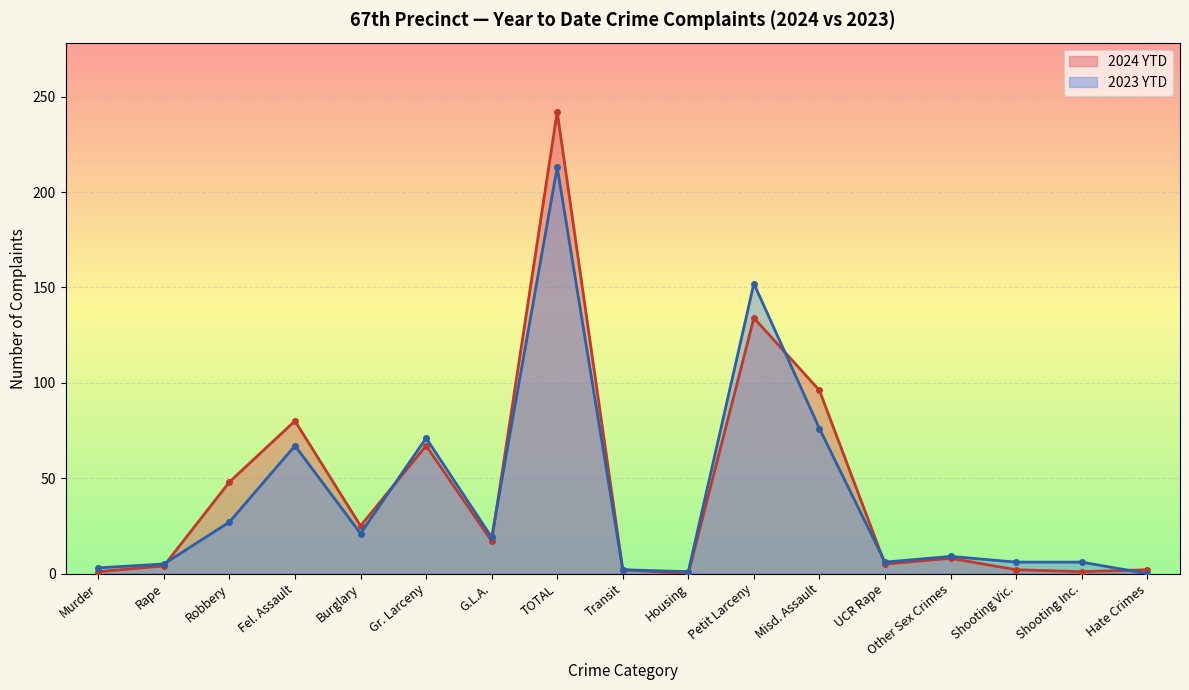

Which has a higher value, Other Sex Crimes or Fel. Assault?

Fel. Assault